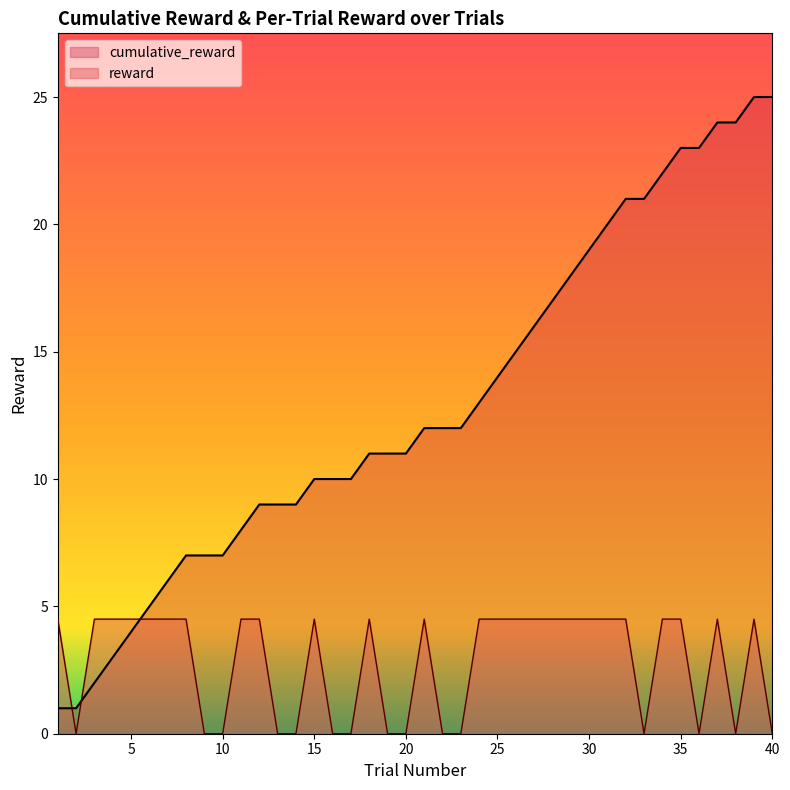

At which label does reward reach its peak?

1